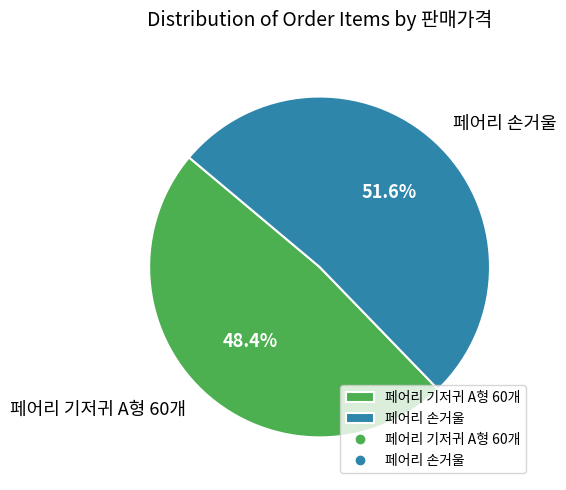

What percentage do 페어리 기저귀 A형 60개 and 페어리 손거울 together represent?

100.0%